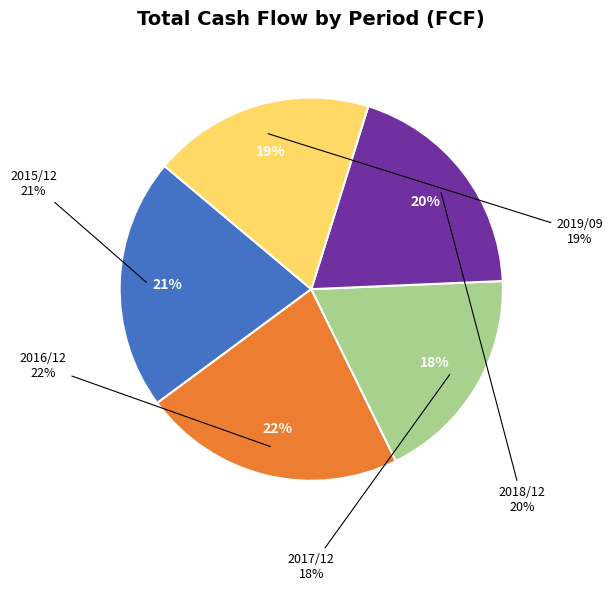

Does 2018/12 account for over 50% of the chart?

No